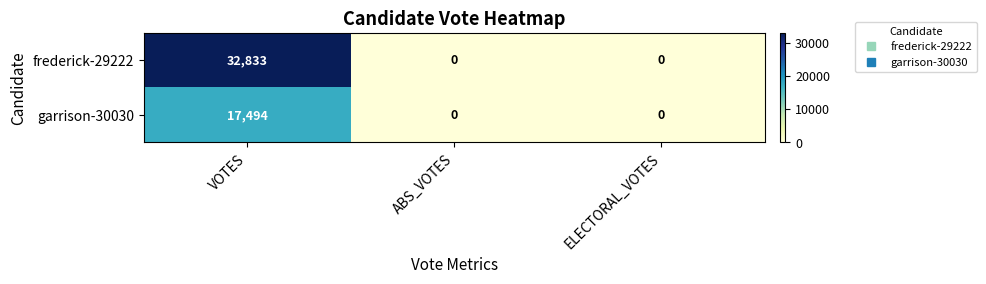

At which category is the sum across all series the highest?

VOTES